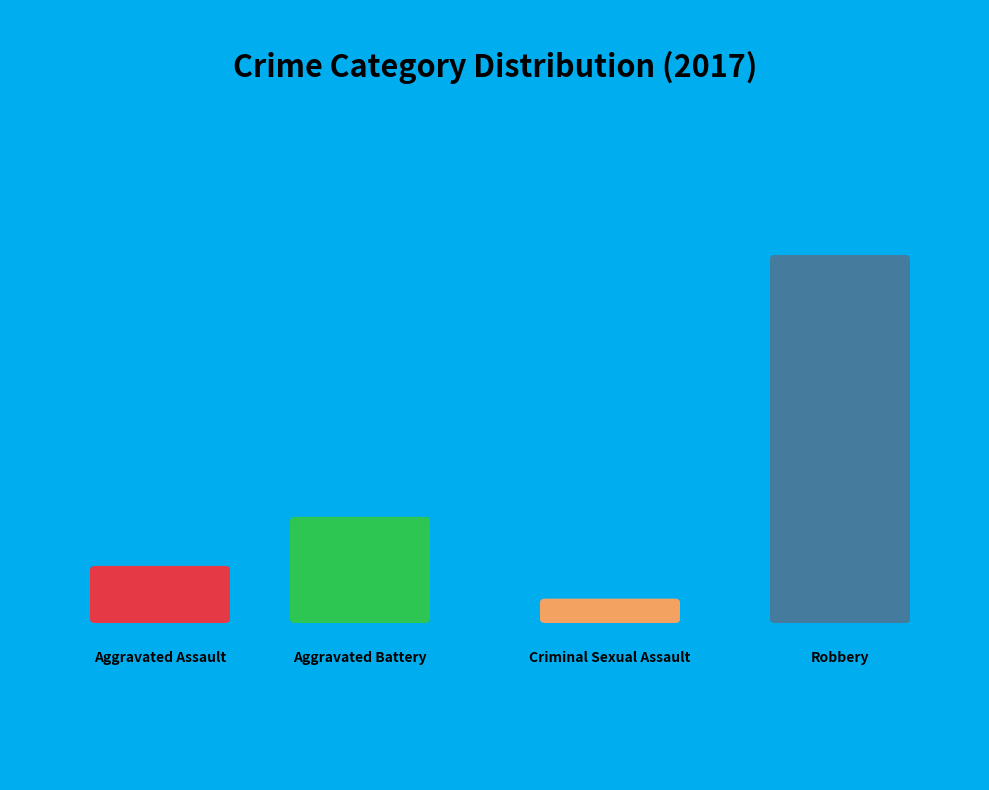

Count the number of slices in the pie.

4